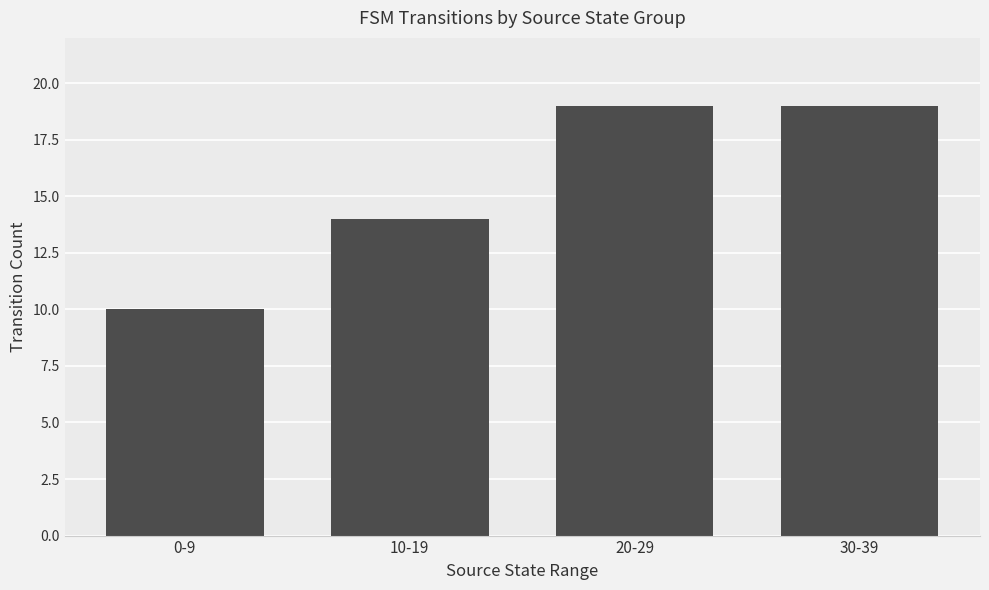

What is the value of the 4th bar from the left?

19